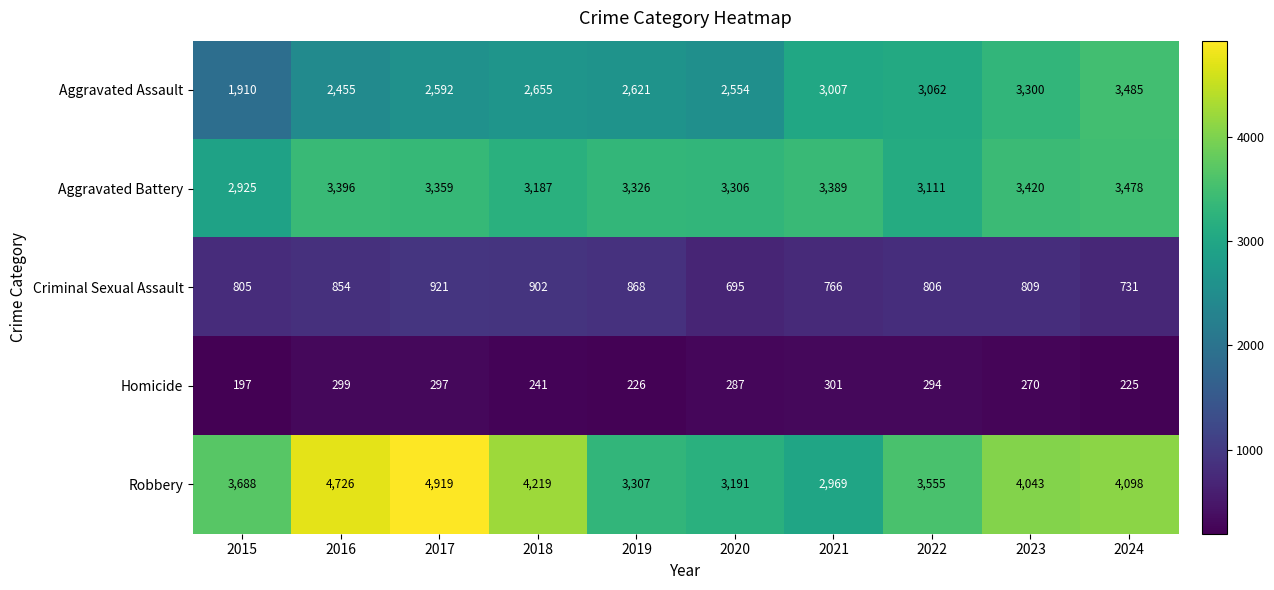

Is it true that Aggravated Battery equals 3396 at 2016?

True